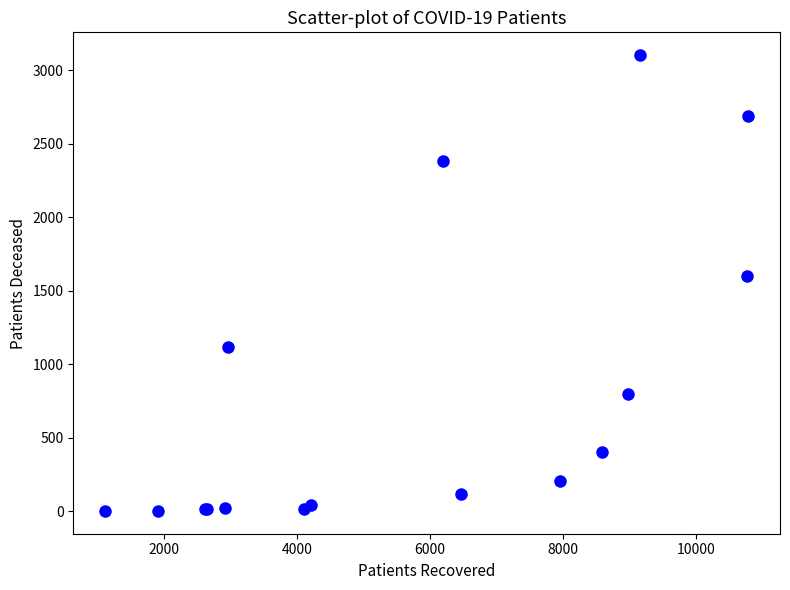

What Y value in the scatter plot is closest to 1553?

1599